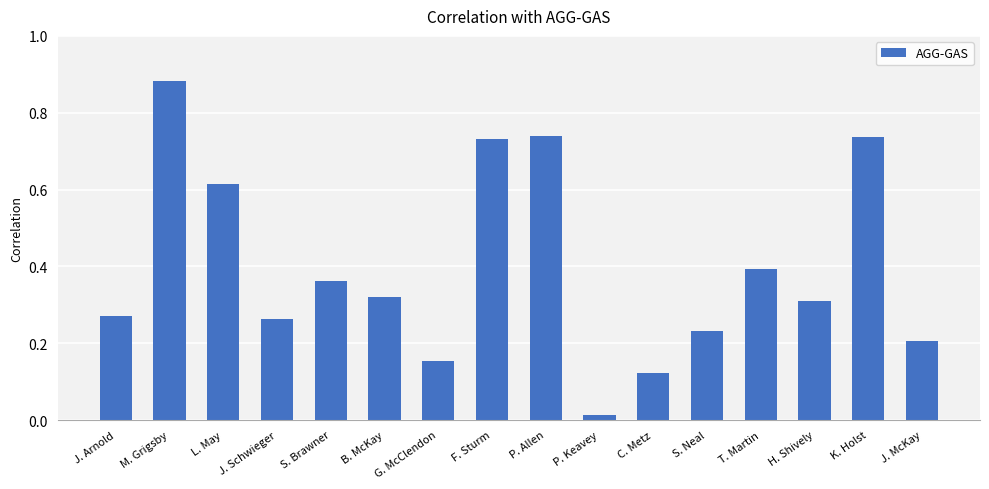

What is the change in value from P. Keavey to J. McKay?

+0.2